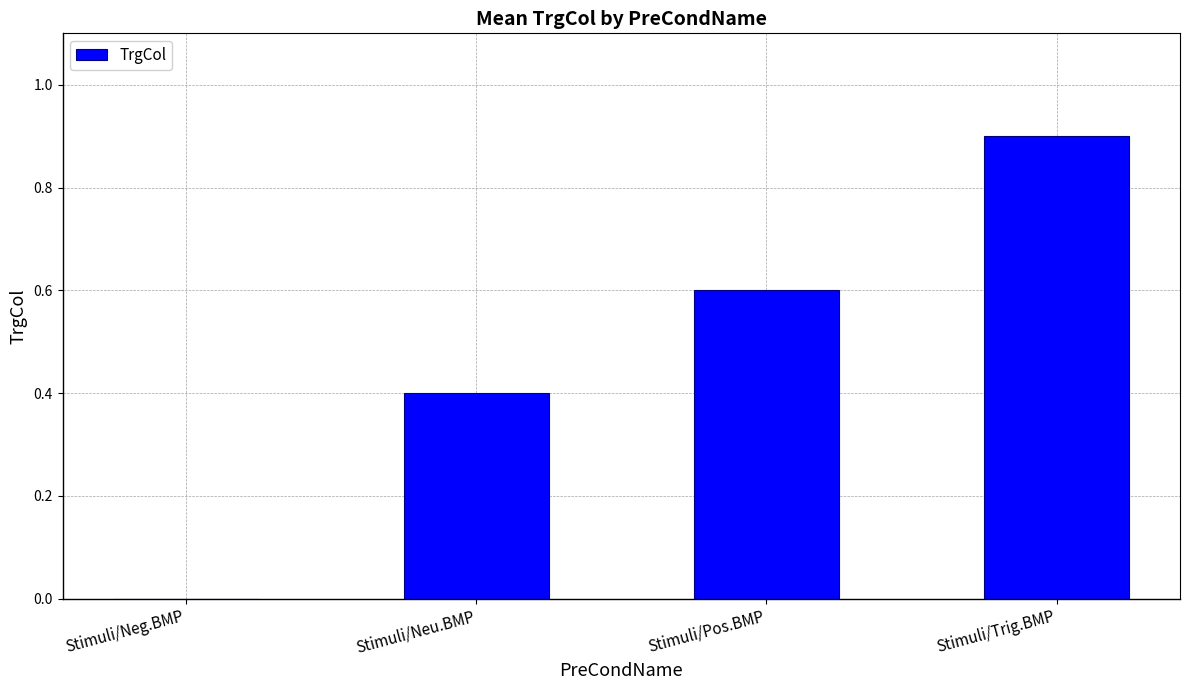

Are the bars horizontal?

No